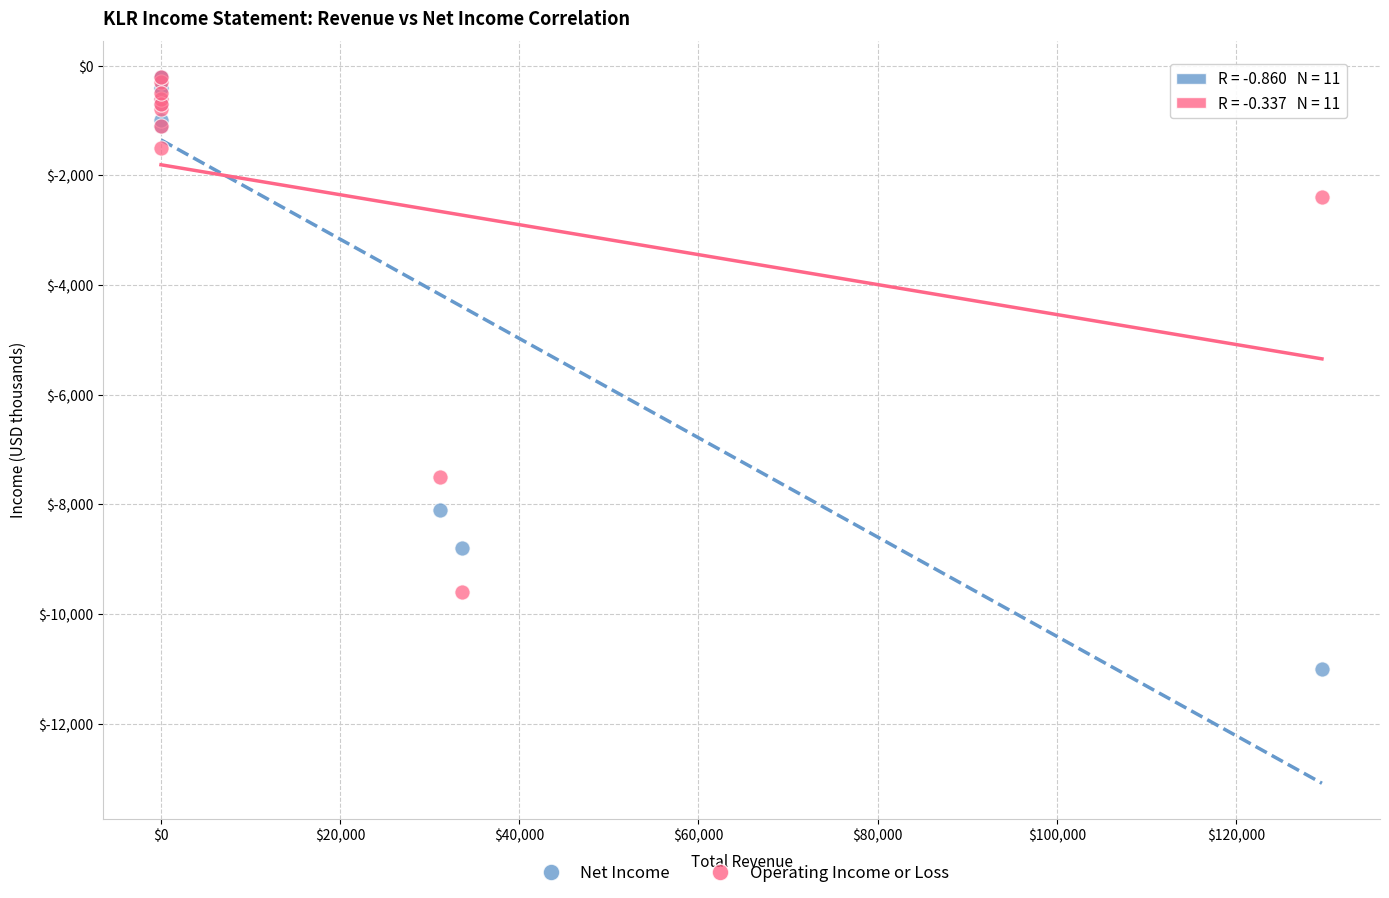

Which series contains the lowest Y value?

Net Income